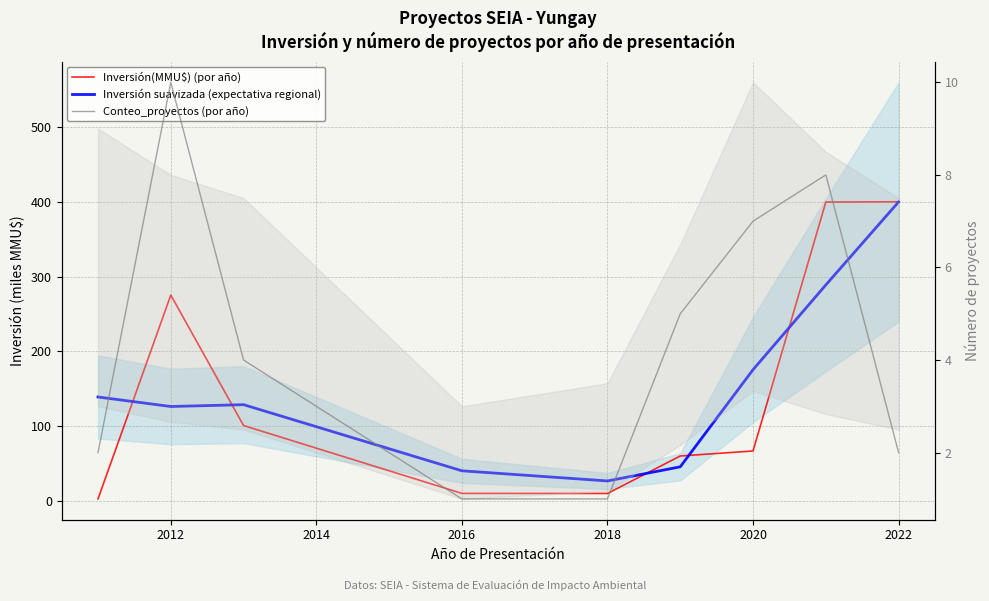

The value of Inversión suavizada (expectativa regional) at 2020 is 244.7. True or false?

False